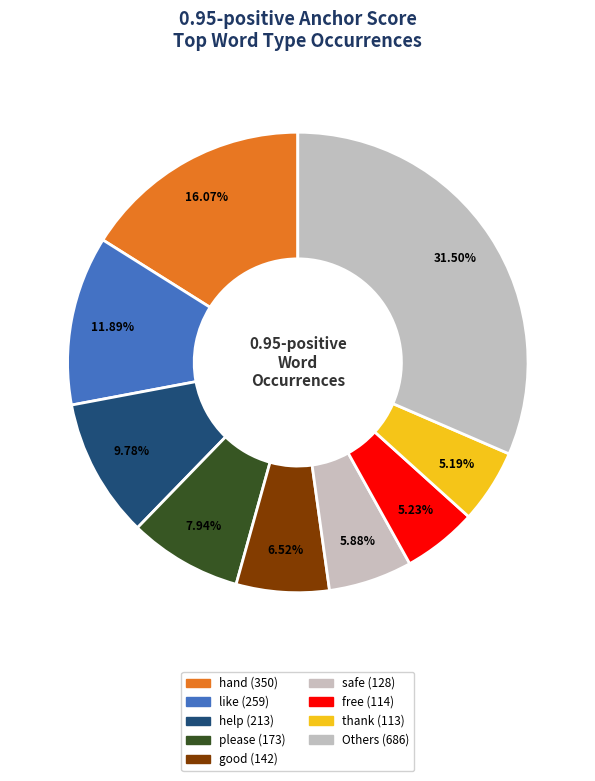

How many slices are in this pie chart?

9